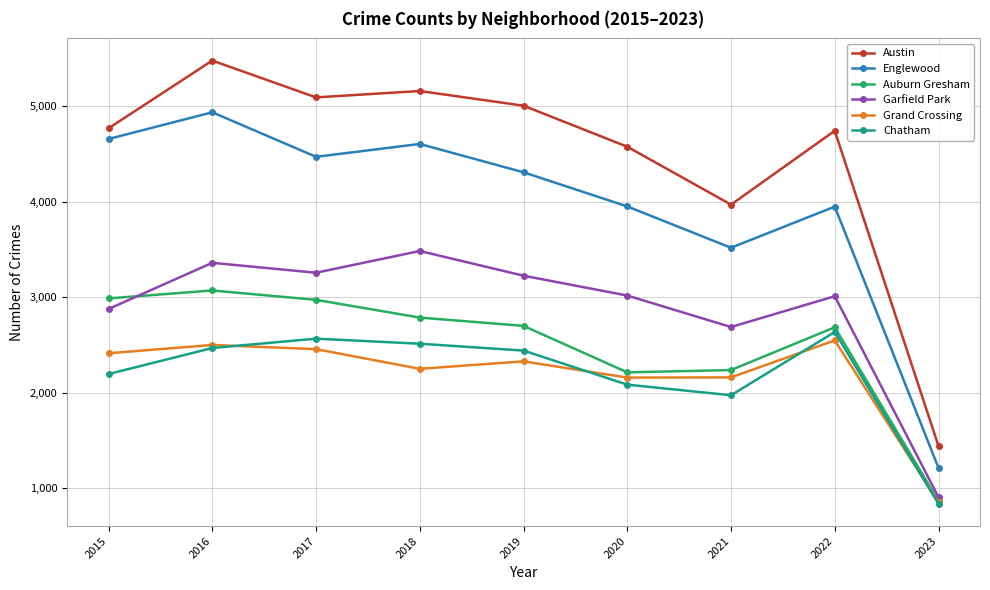

True or false: Chatham and Englewood cross at least once.

False